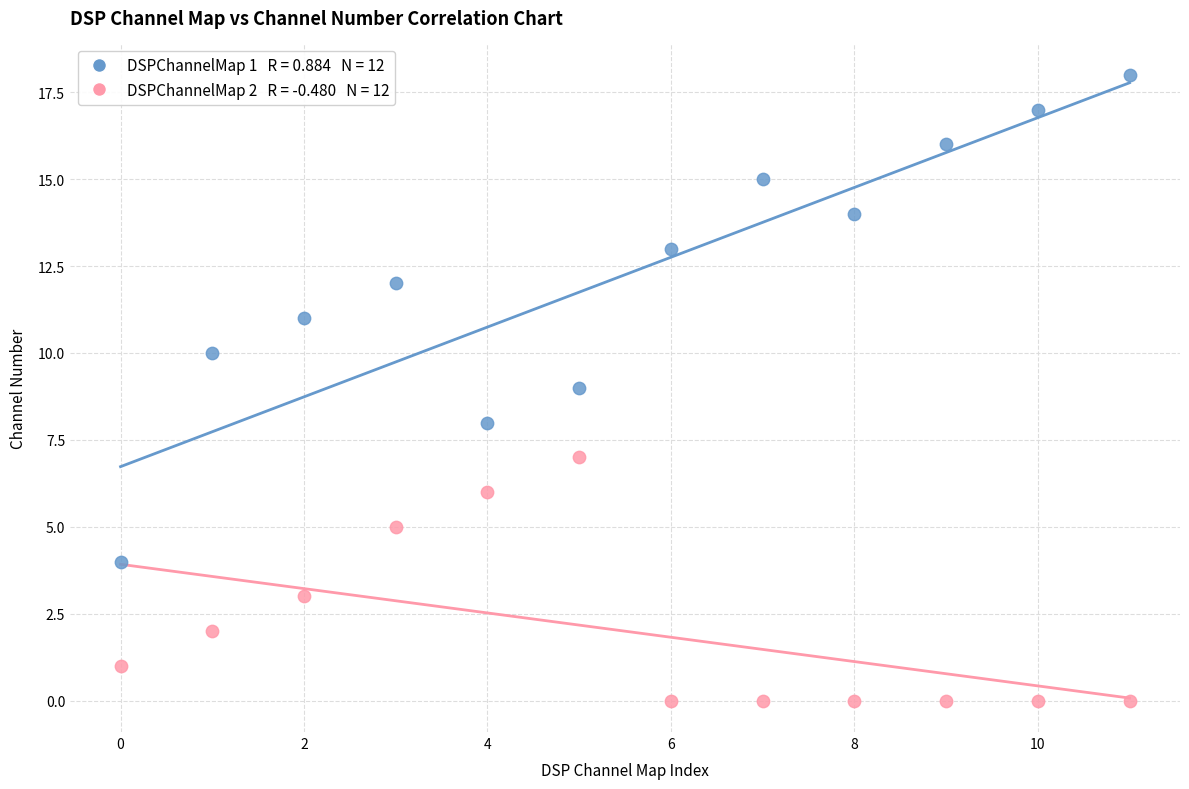

Across all data points, what is the range of Y values (max minus min)?

18